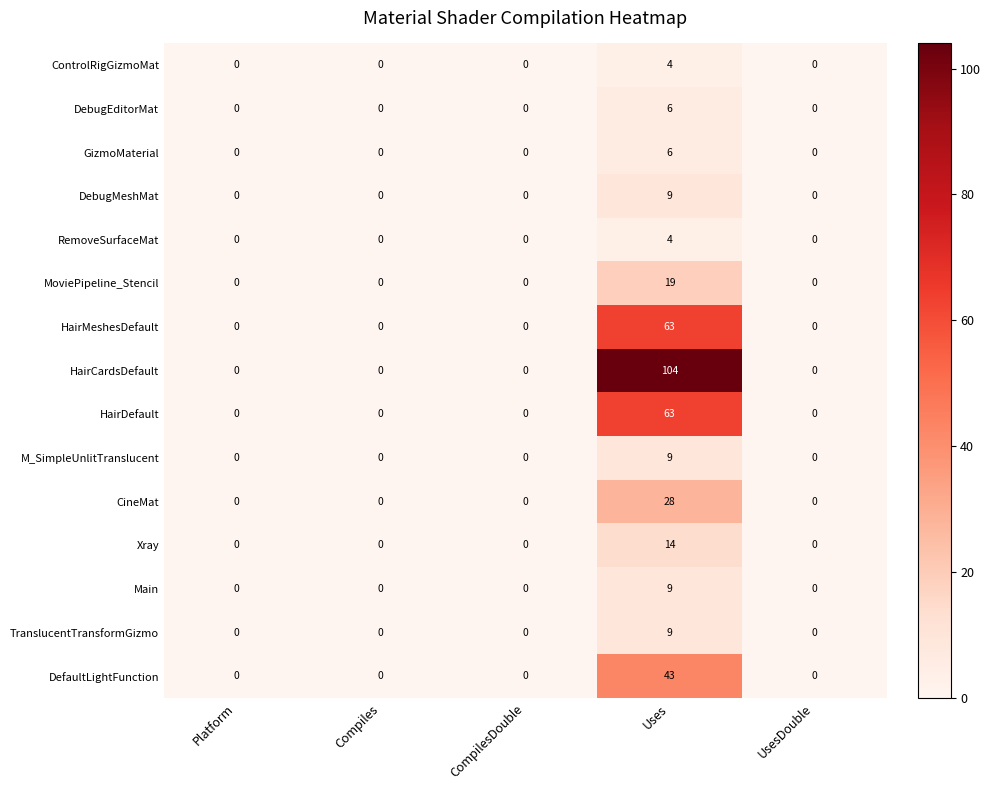

Which category has the highest value in the RemoveSurfaceMat series?

Uses